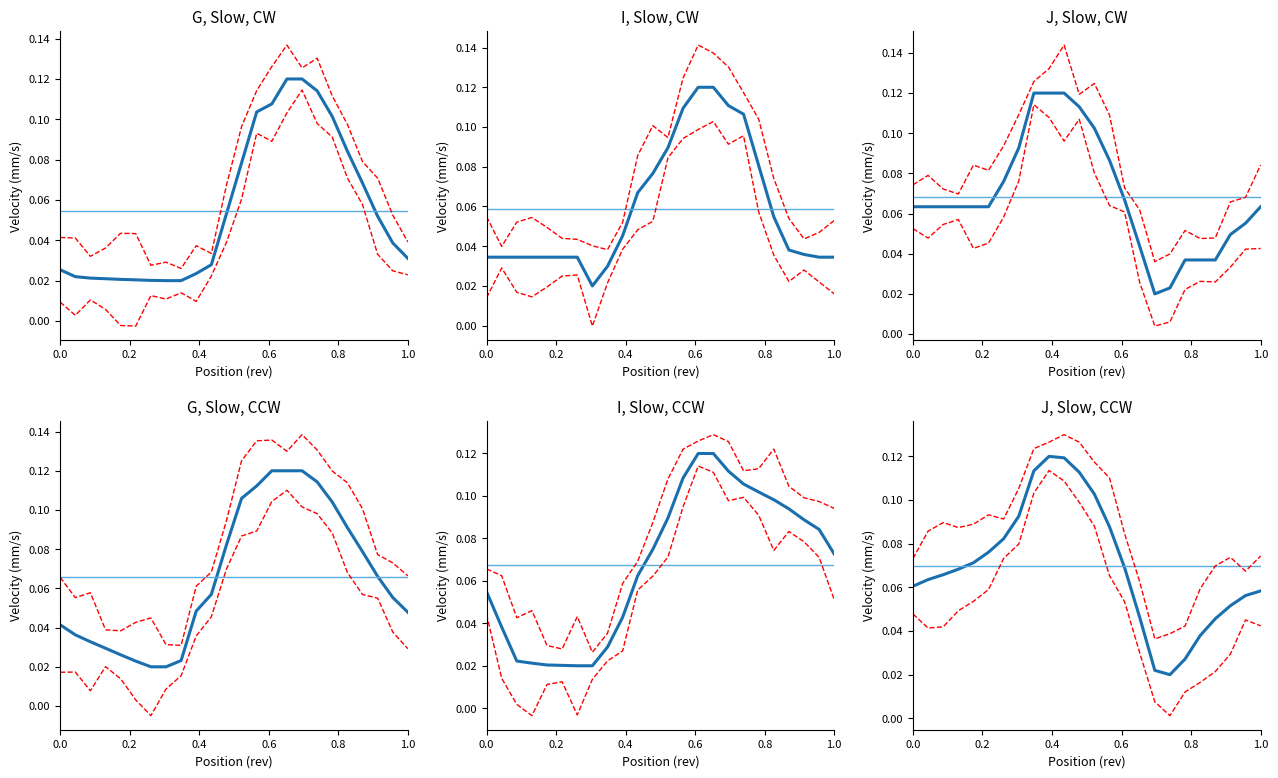

Reading left to right, extract all data points from this chart.

row_0.0: 0.0	0.0	0.0	0.0	0.0	0.0	0.0	0.0	0.0	0.0	0.0	0.1	0.1	0.1	0.1	0.1	0.1	0.1	0.1	0.1	0.1	0.1	0.0	0.0
row_0.1: 0.0	0.0	0.0	0.0	0.0	0.0	0.0	0.0	0.0	0.0	0.1	0.1	0.1	0.1	0.1	0.1	0.1	0.1	0.1	0.1	0.0	0.0	0.0	0.0
row_0.2: 0.1	0.1	0.1	0.1	0.1	0.1	0.1	0.1	0.1	0.1	0.1	0.1	0.1	0.1	0.1	0.0	0.0	0.0	0.0	0.0	0.0	0.0	0.1	0.1
row_3.0: 0.0	0.0	0.0	0.0	0.0	0.0	0.0	0.0	0.0	0.0	0.1	0.1	0.1	0.1	0.1	0.1	0.1	0.1	0.1	0.1	0.1	0.1	0.1	0.0
row_3.1: 0.1	0.0	0.0	0.0	0.0	0.0	0.0	0.0	0.0	0.0	0.1	0.1	0.1	0.1	0.1	0.1	0.1	0.1	0.1	0.1	0.1	0.1	0.1	0.1
row_3.2: 0.1	0.1	0.1	0.1	0.1	0.1	0.1	0.1	0.1	0.1	0.1	0.1	0.1	0.1	0.1	0.0	0.0	0.0	0.0	0.0	0.0	0.1	0.1	0.1